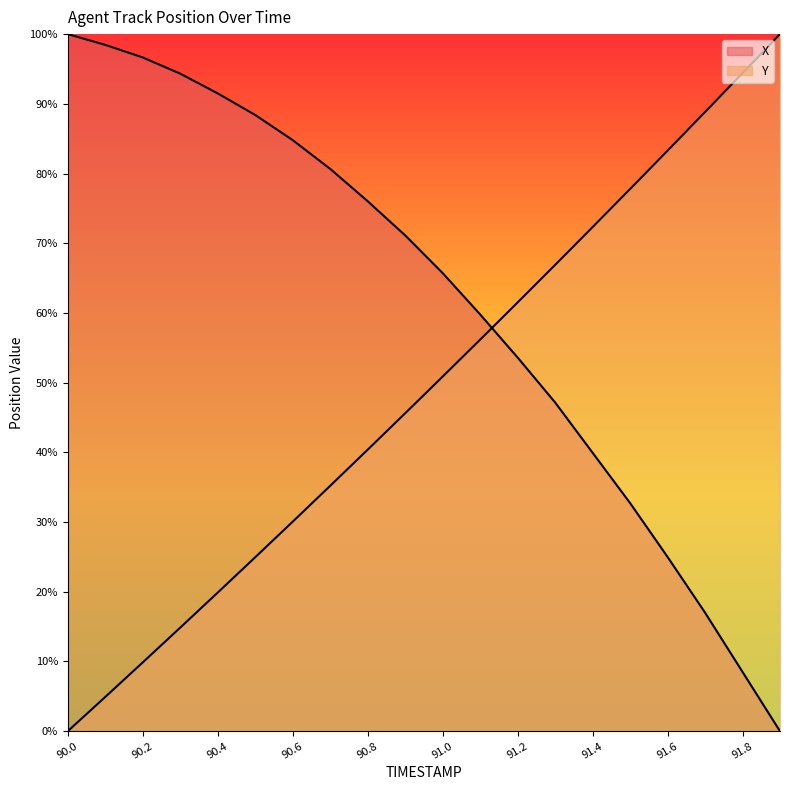

Is it true that X equals 0.0 at 91.9?

True